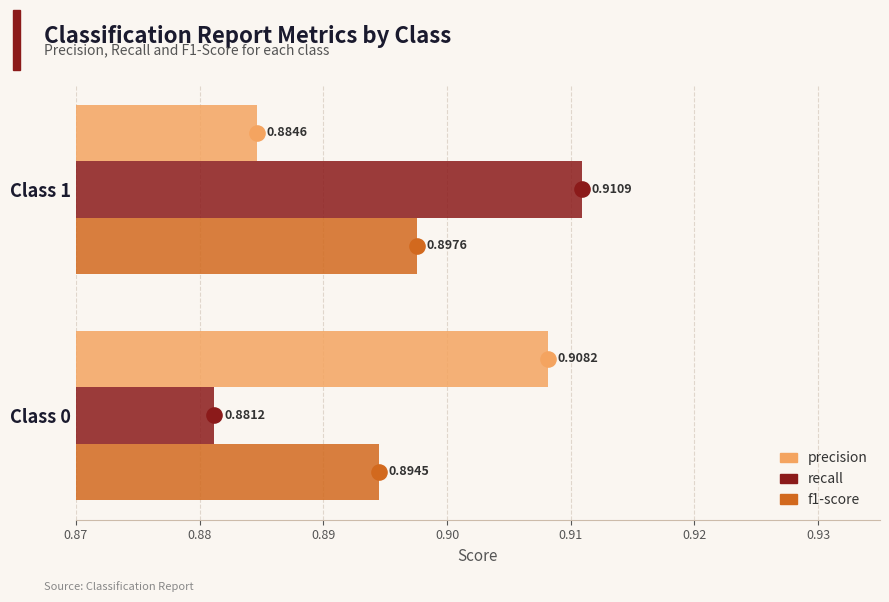

Which series contains the lowest Y value?

recall